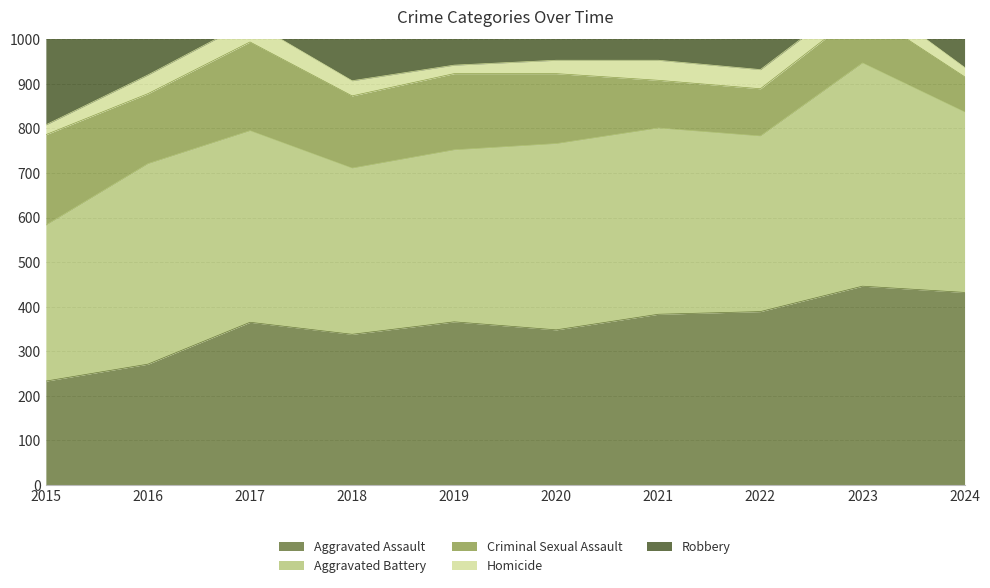

At which category does Homicide reach its first local valley?

2019